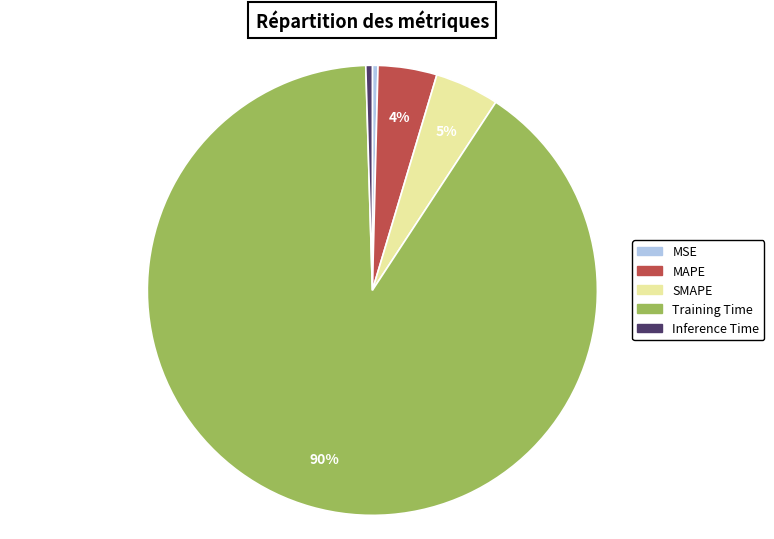

What is the largest slice in the pie chart?

Training Time